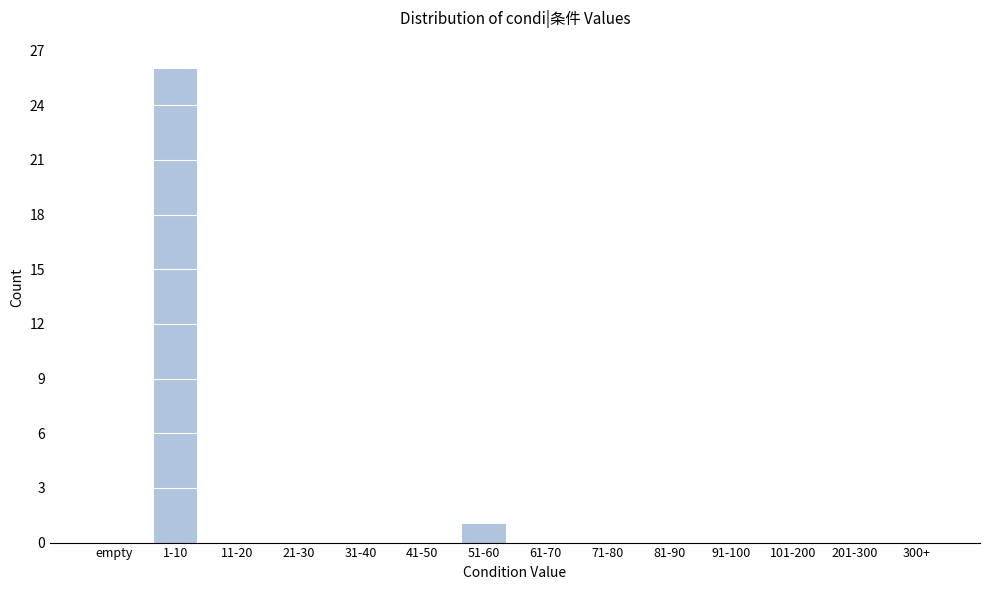

Reading right to left, extract all data points from this chart.

300+=0	201-300=0	101-200=0	91-100=0	81-90=0	71-80=0	61-70=0	51-60=1	41-50=0	31-40=0	21-30=0	11-20=0	1-10=26	empty=0